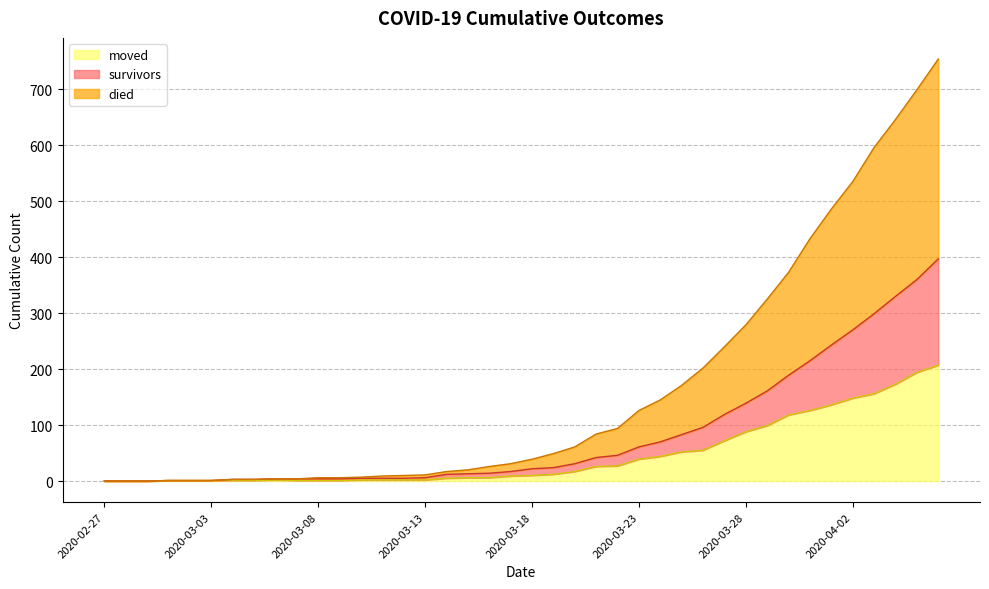

Is the value of died at 2020-03-27 greater than the value of survivors at 2020-03-28?

Yes